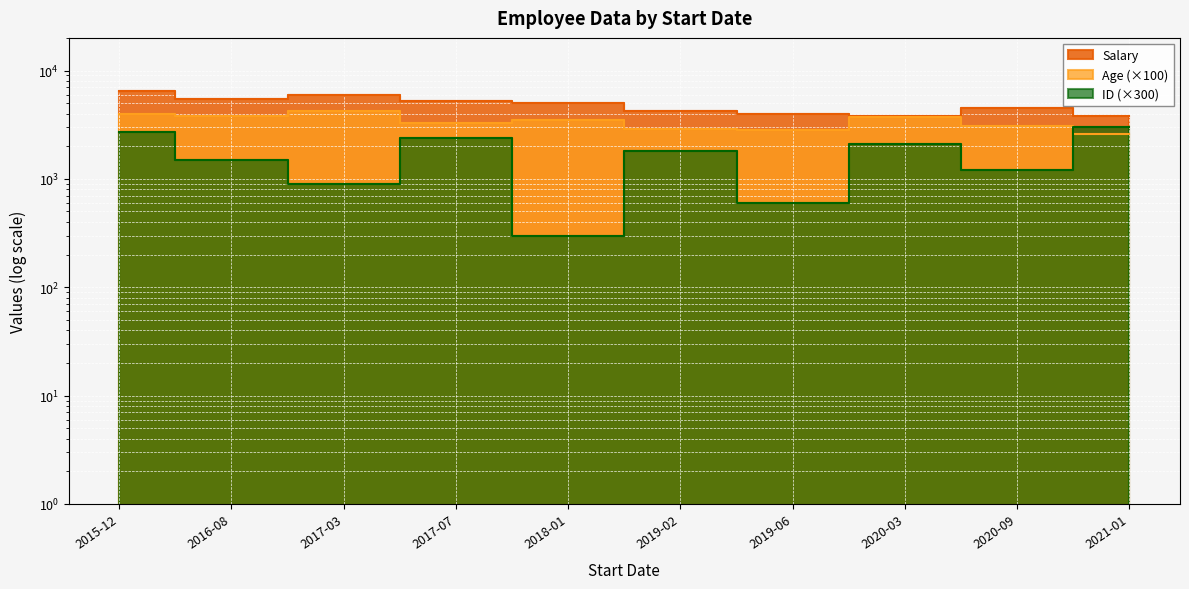

List the series in order of their peak value, lowest first.

ID, Age, Salary